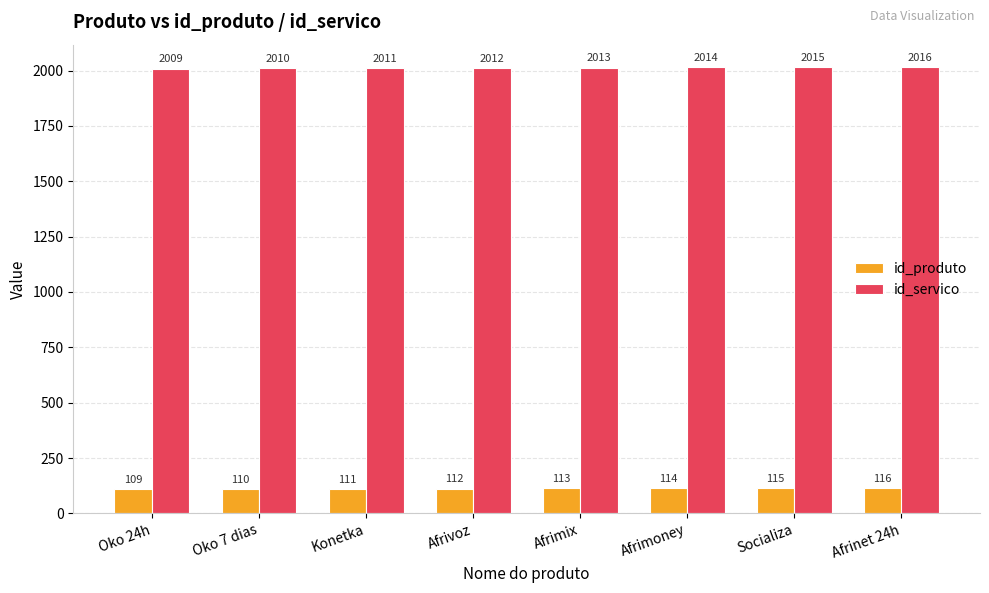

List the labels in order of id_servico value, smallest first.

Oko 24h, Oko 7 dias, Konetka, Afrivoz, Afrimix, Afrimoney, Socializa, Afrinet 24h